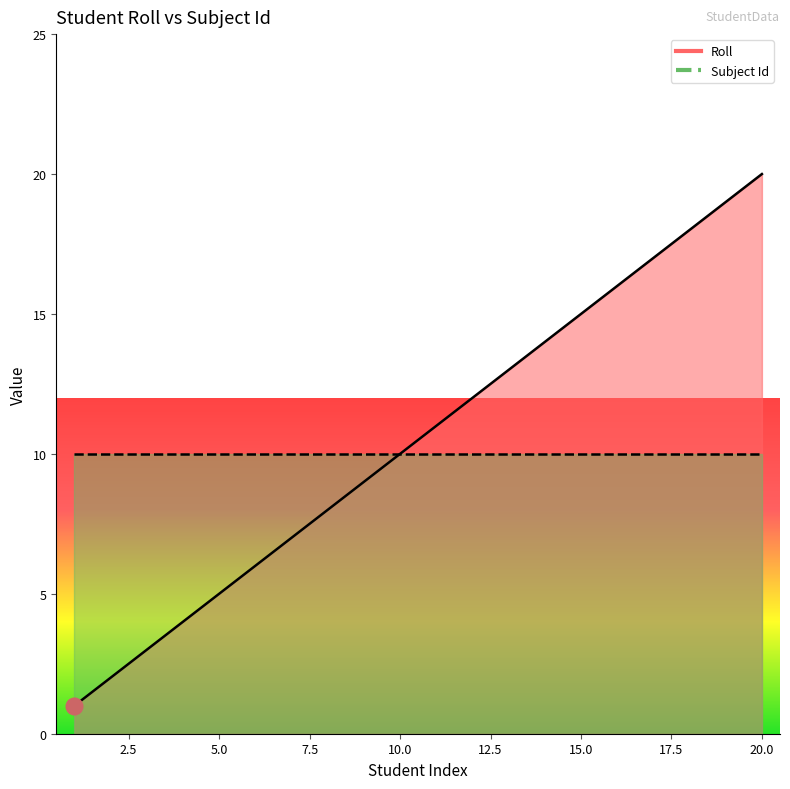

Which category has the highest value across all series?

20